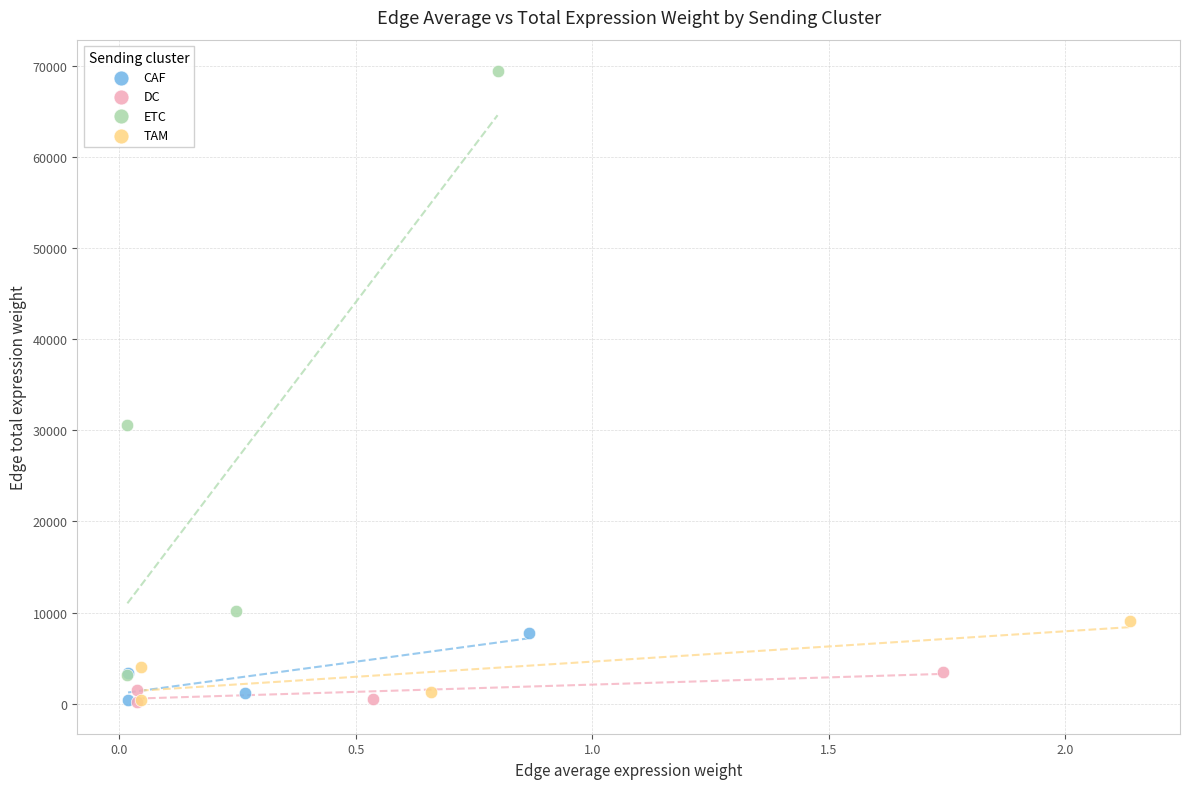

Which series contains the highest Y value?

ETC